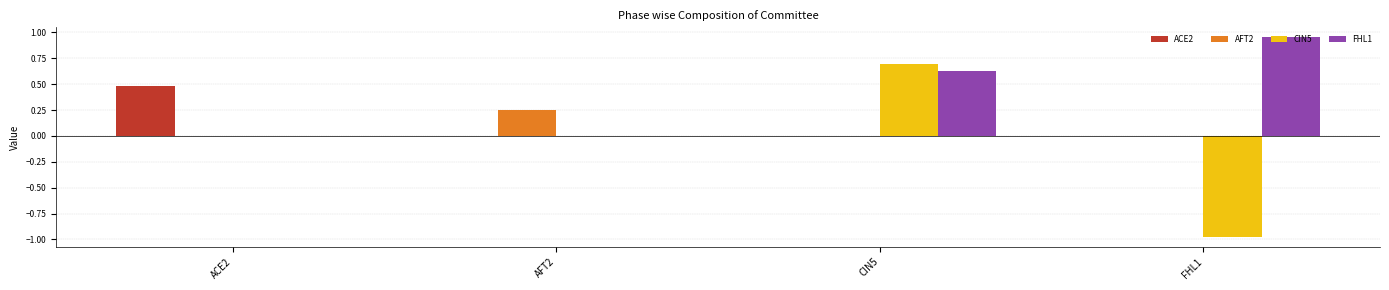

Which series has the largest total across all categories?

FHL1